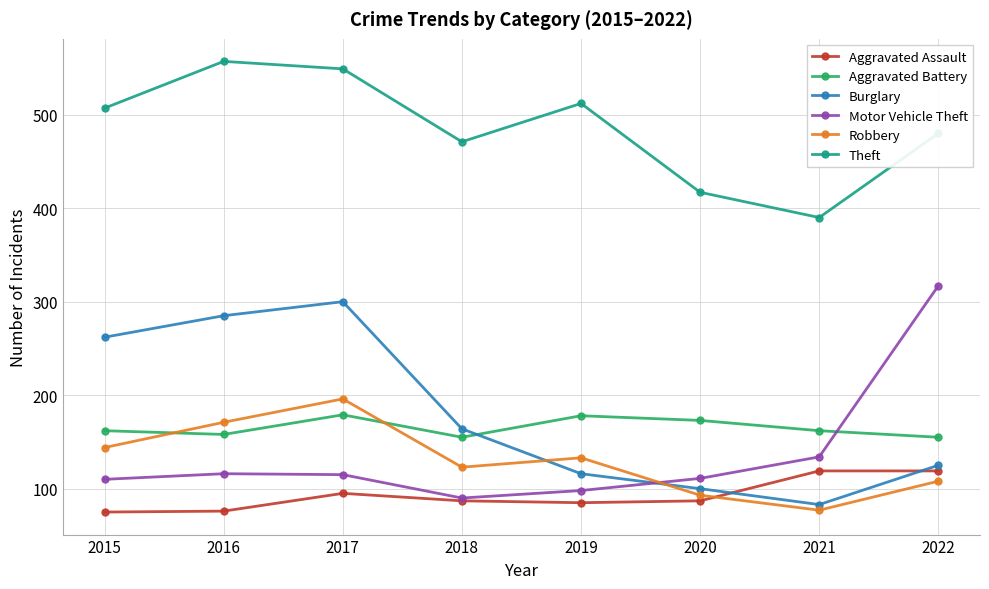

Read the Robbery value at 2016.

171